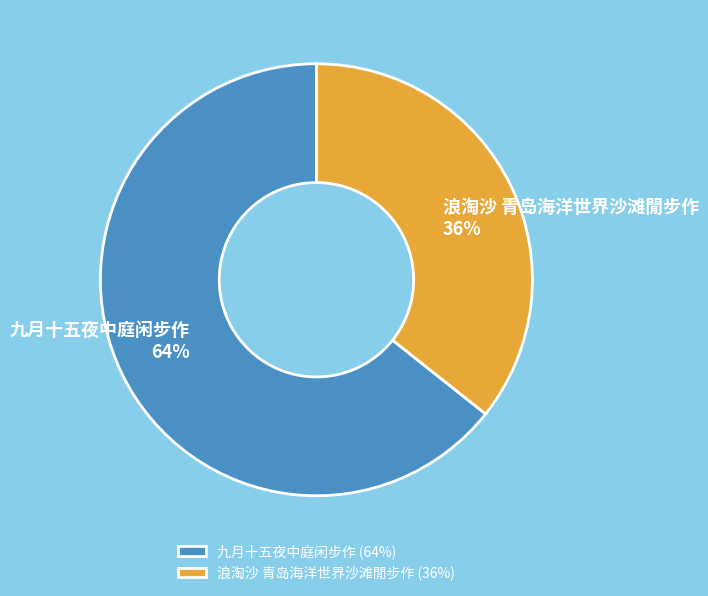

Does any single category account for the majority?

Yes